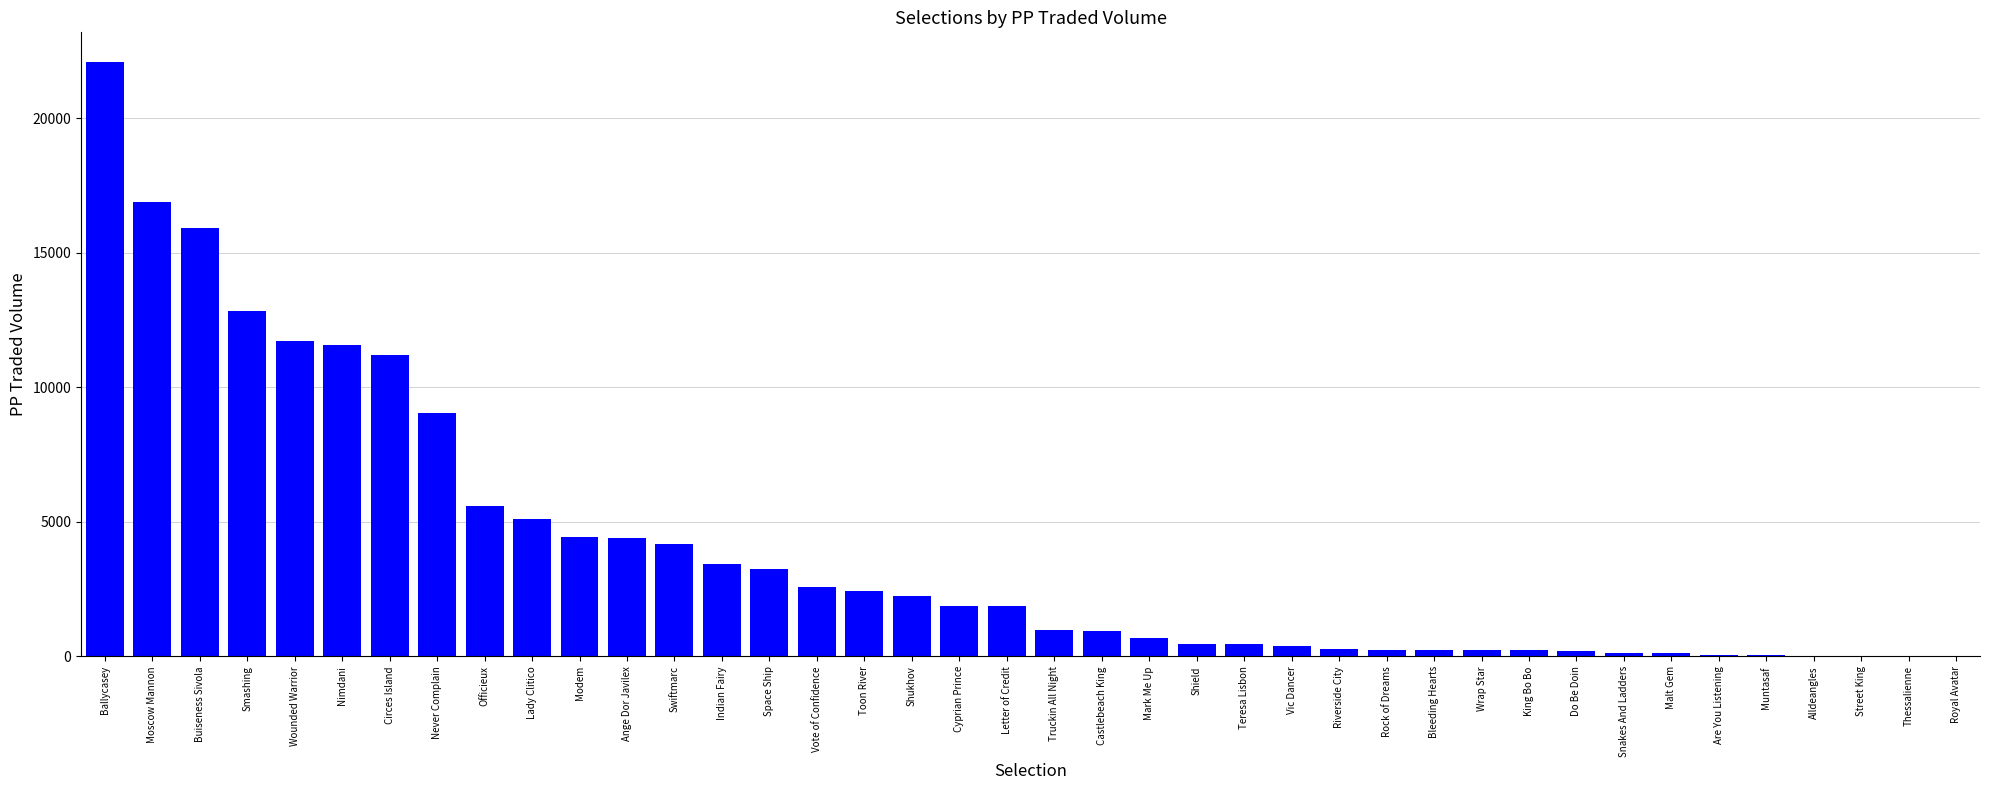

How many series are shown in this chart?

1